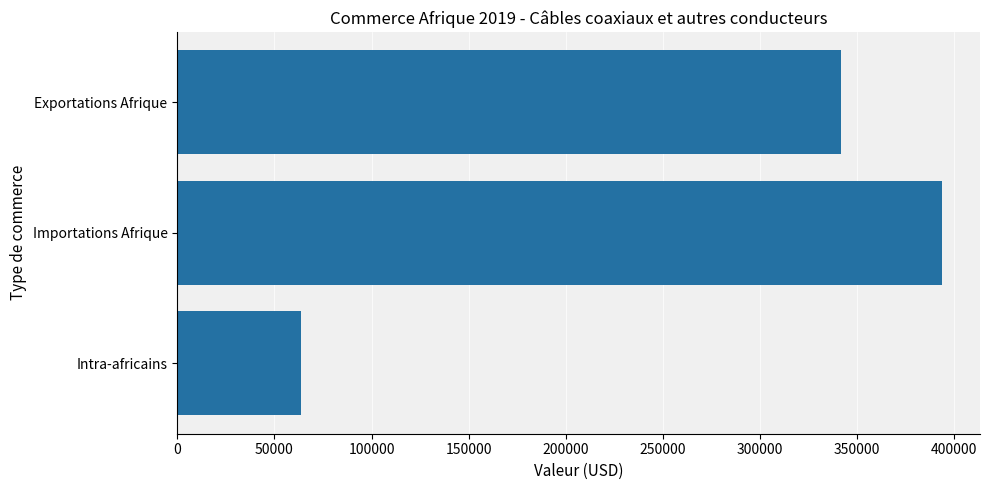

True or false: the data shows 484150 at Exportations Afrique.

False